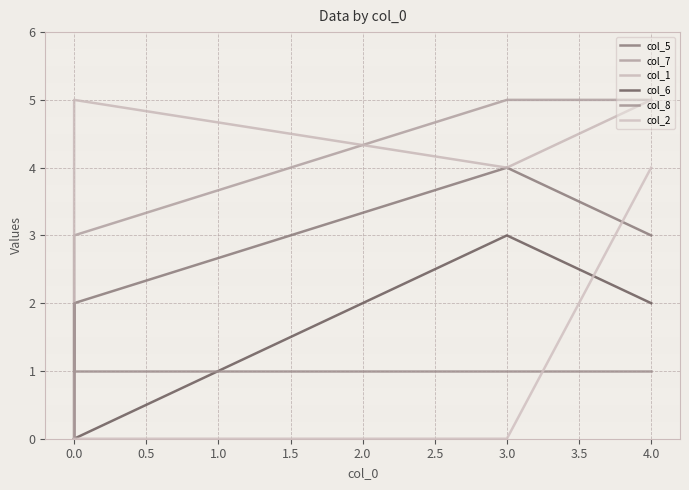

At how many categories does at least one series exceed 0?

4